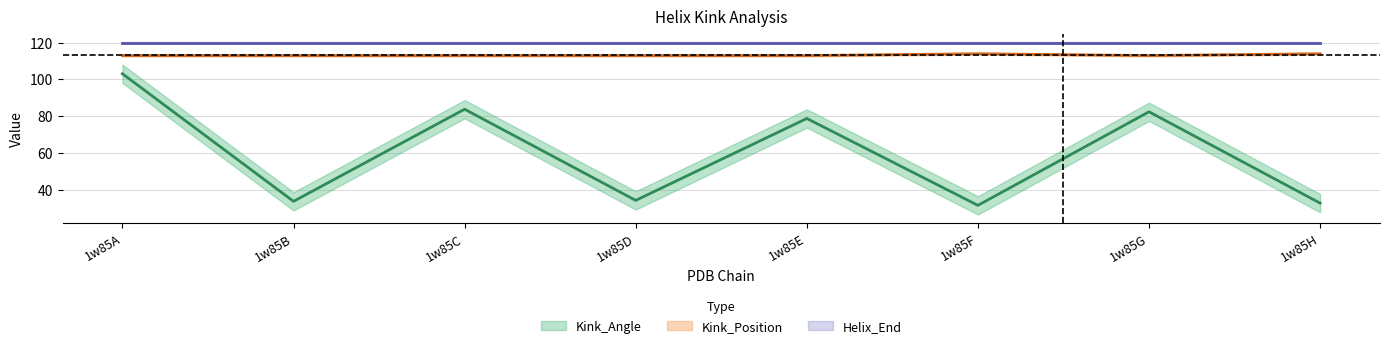

How many Kink_Position values are between 113 and 114?

8